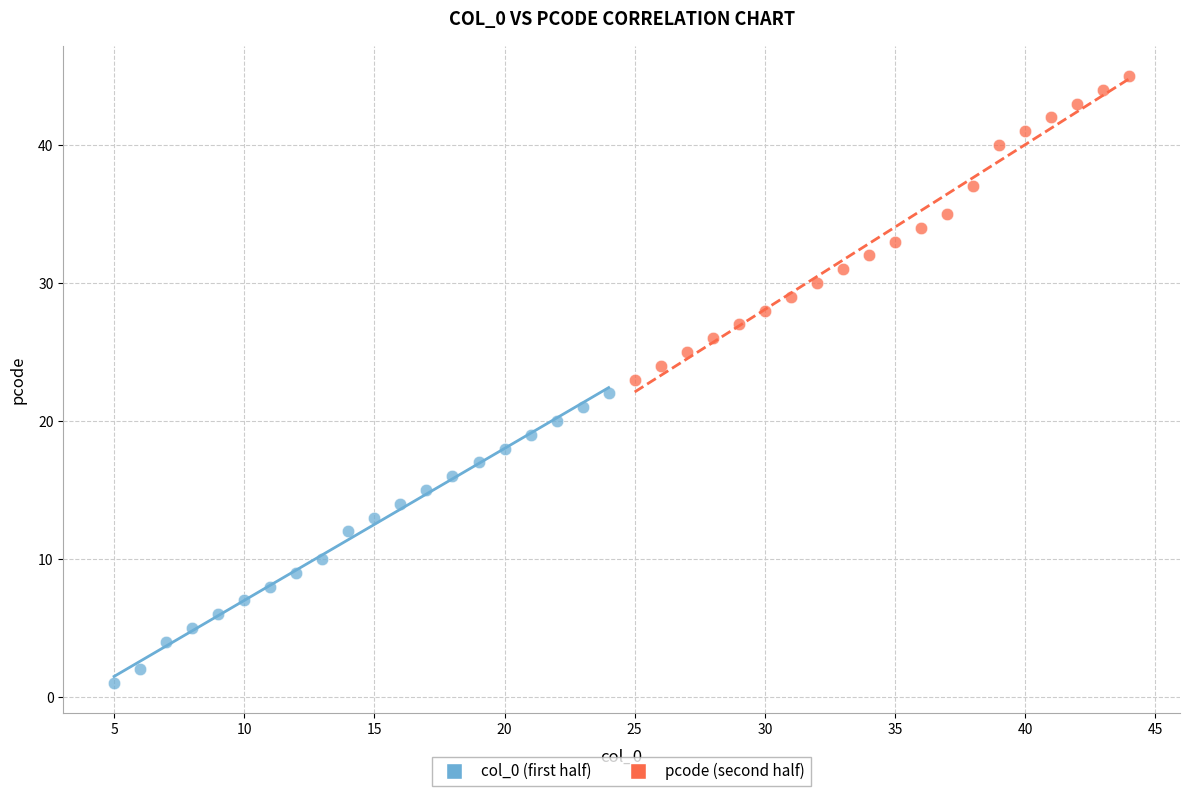

What are all the series names shown in the legend?

col_0 (first half), pcode (second half)